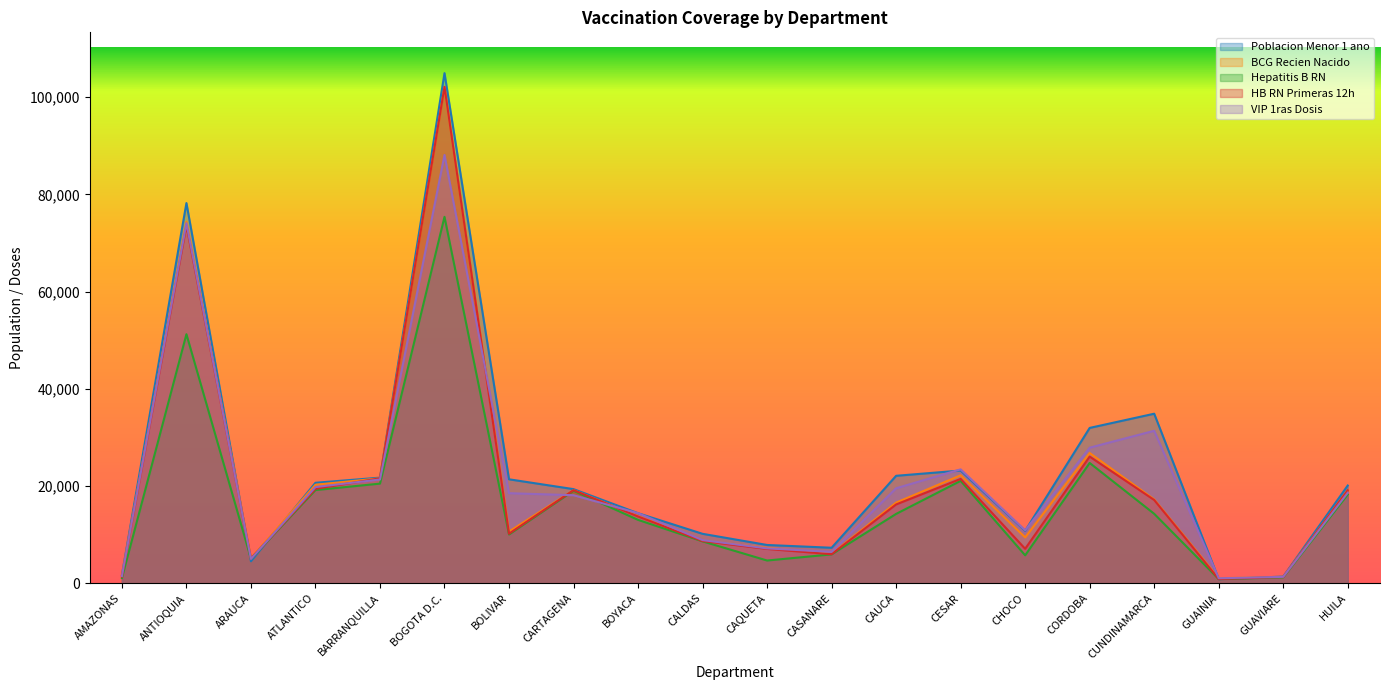

What is the difference between the second highest and second lowest values in the BCG Recien Nacido series?

72989